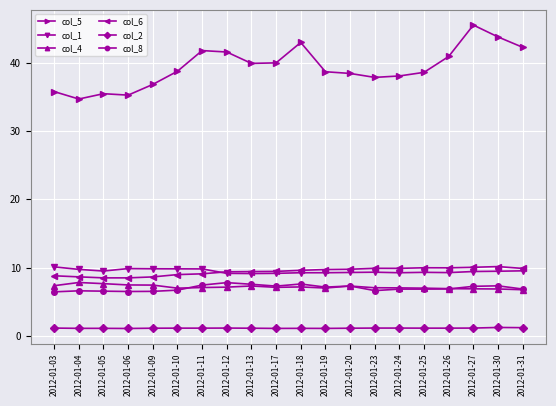

Which series changed the most between 2012-01-05 and 2012-01-26?

col_5